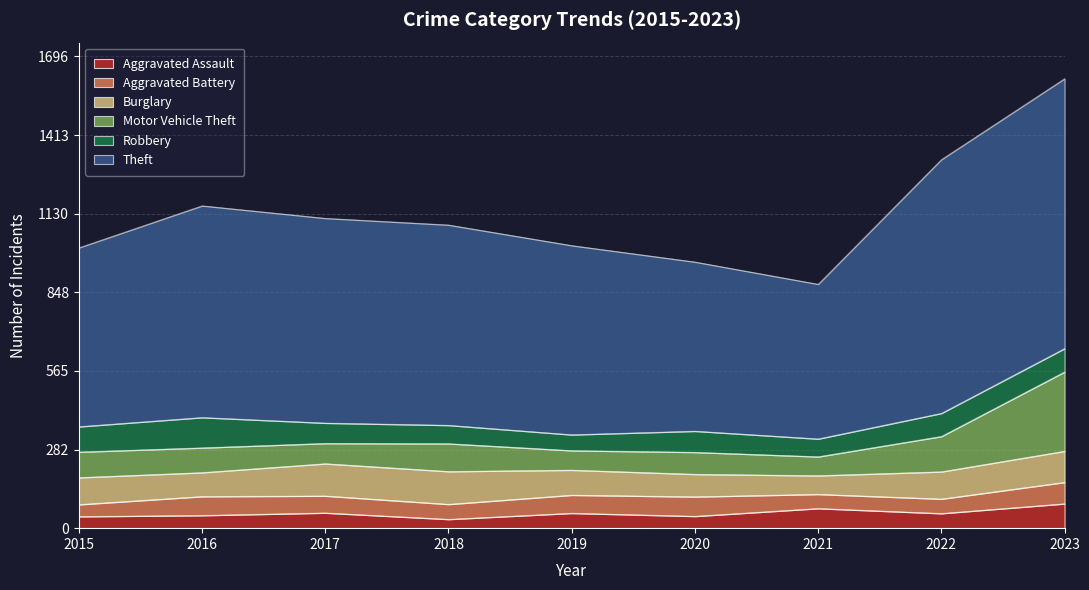

True or false: Aggravated Battery has a value of 38 at 2020.

False